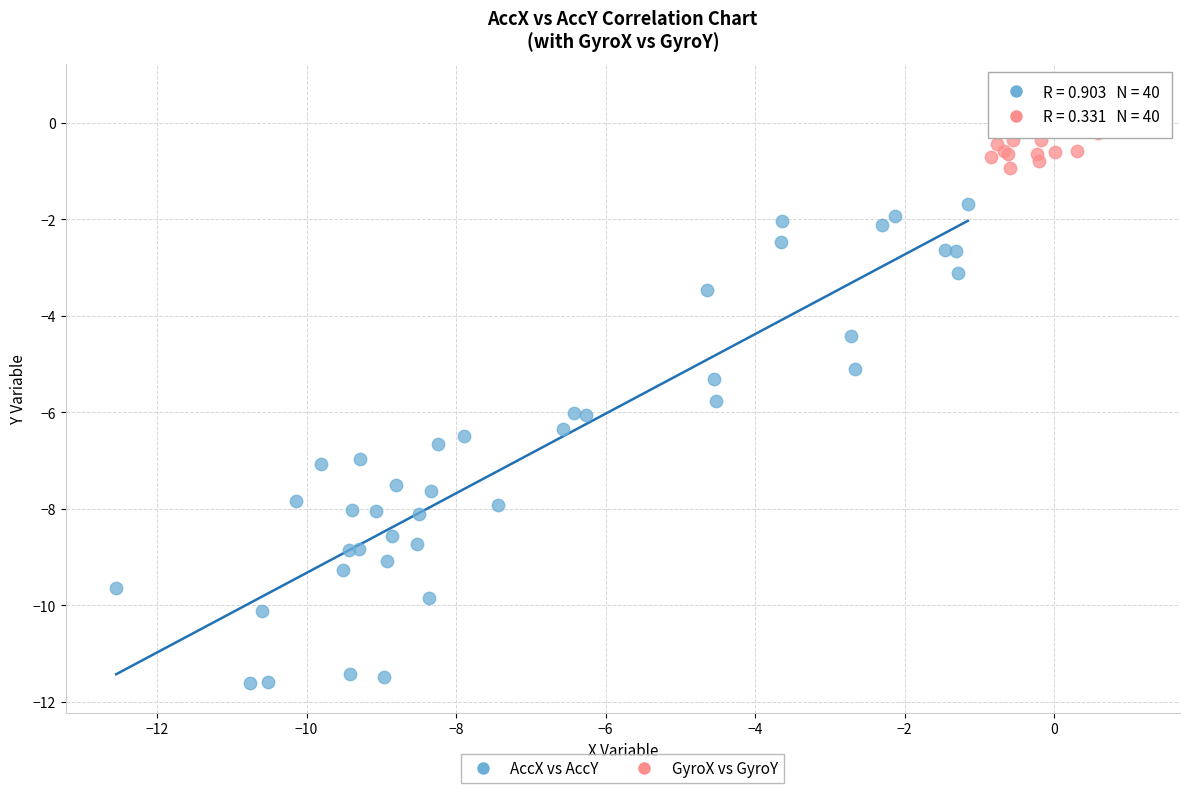

Which series reaches the minimum Y coordinate?

AccX vs AccY